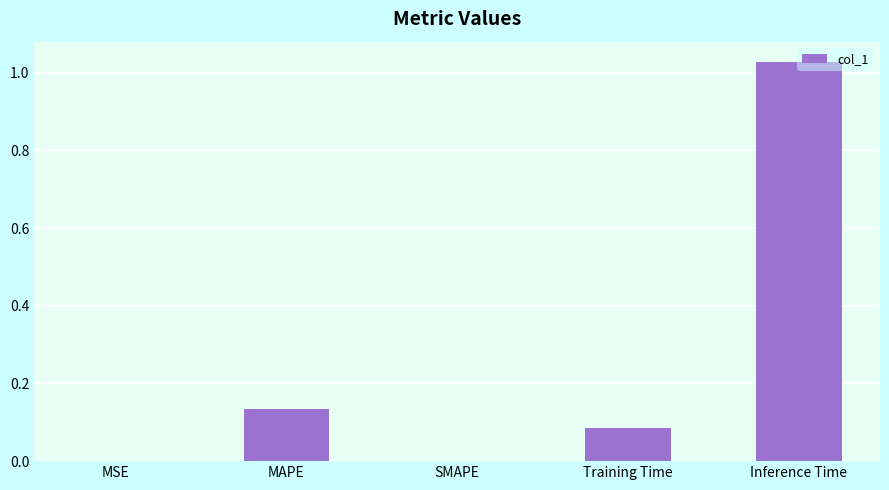

What is the sum of all values?

1.2